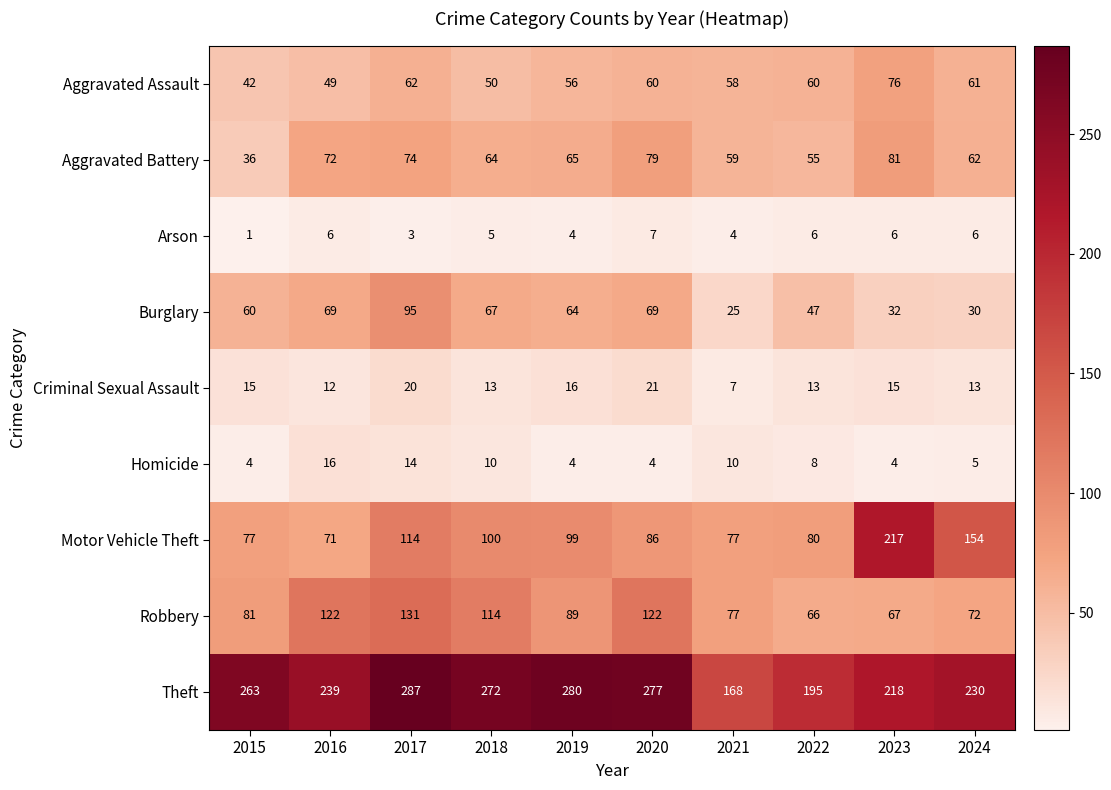

True or false: Criminal Sexual Assault has a value of 7 at 2023.

False